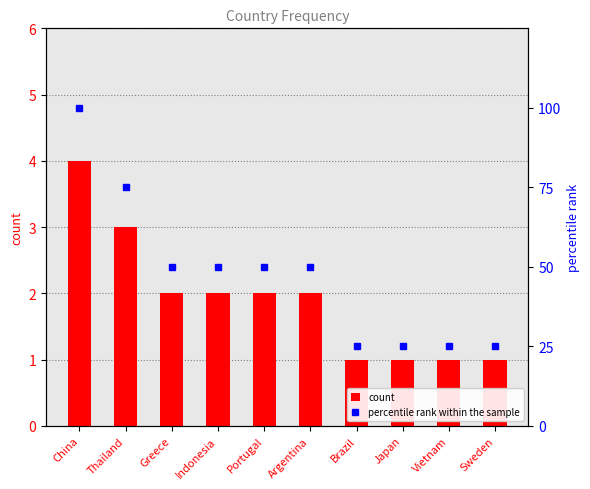

What is the label of the 4th bar from the right?

Brazil